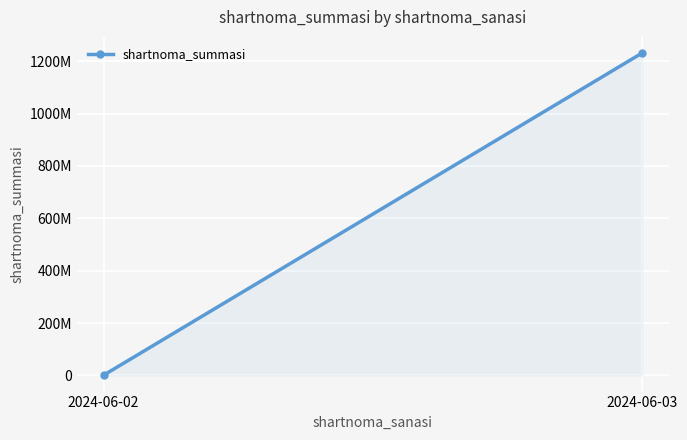

Rank the categories by value from highest to lowest.

2024-06-03, 2024-06-02